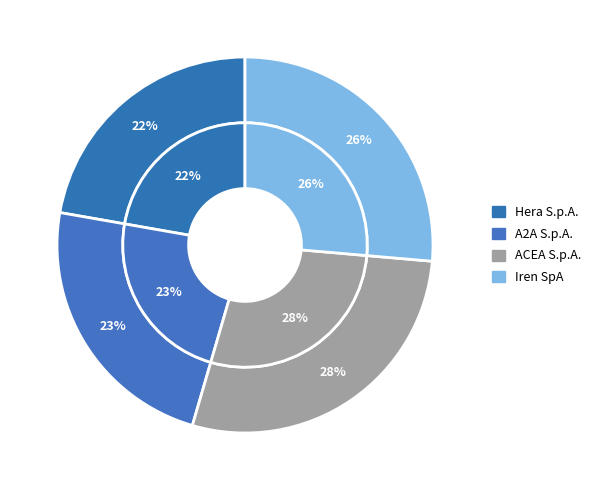

Rank the categories by value from lowest to highest.

Hera S.p.A., A2A S.p.A., Iren SpA, ACEA S.p.A.